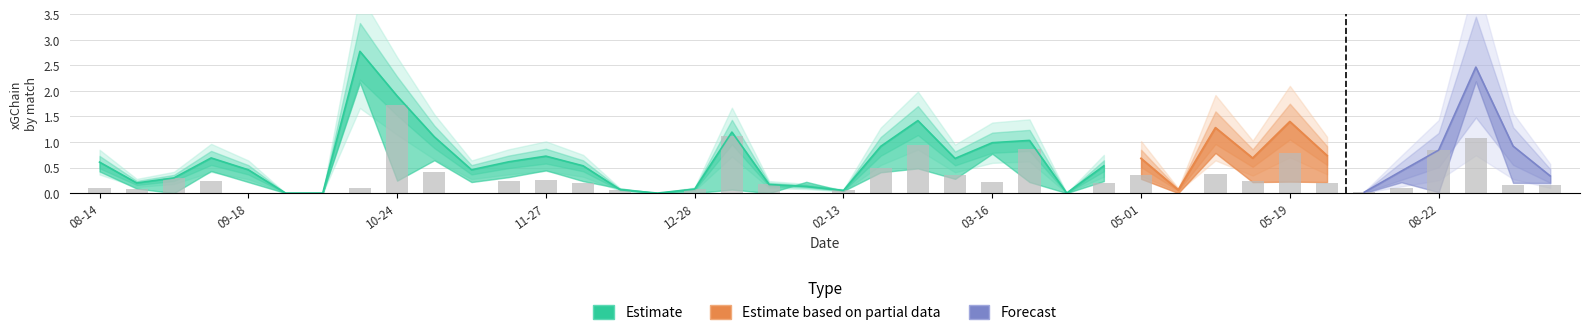

Between 14 and 19, which is larger?

19